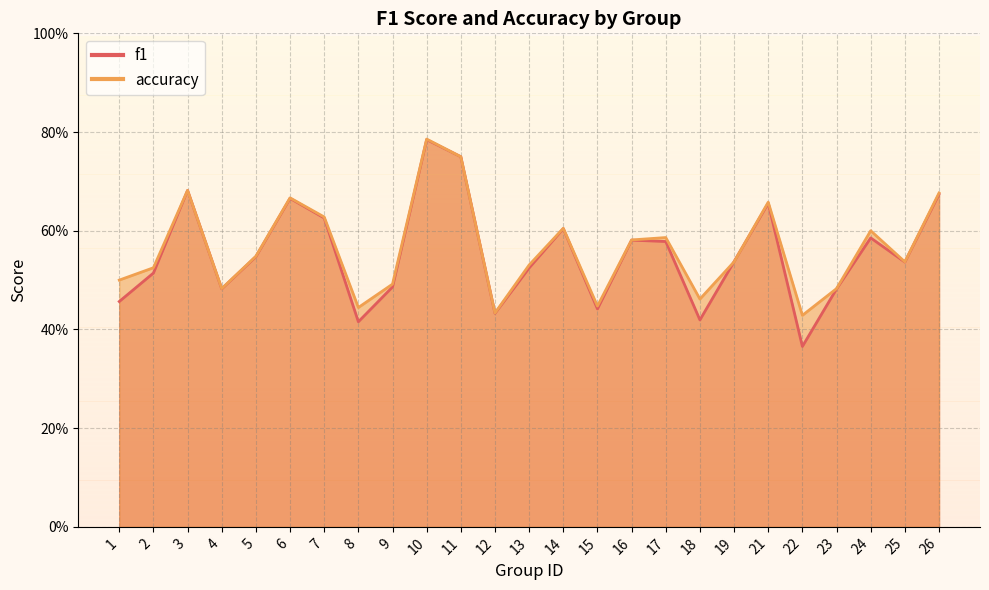

At which category does the chart reach its peak across all series?

10